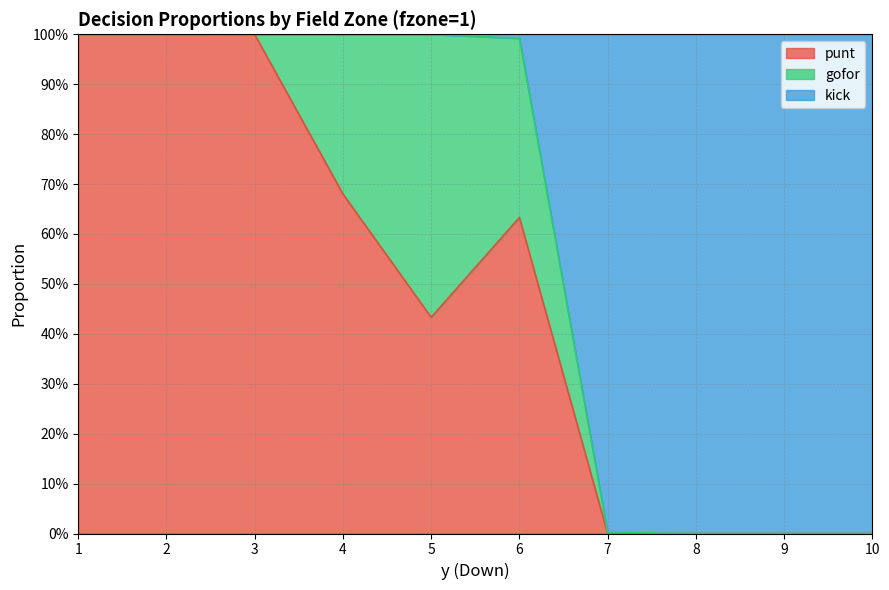

What is the greatest value displayed?

1.0